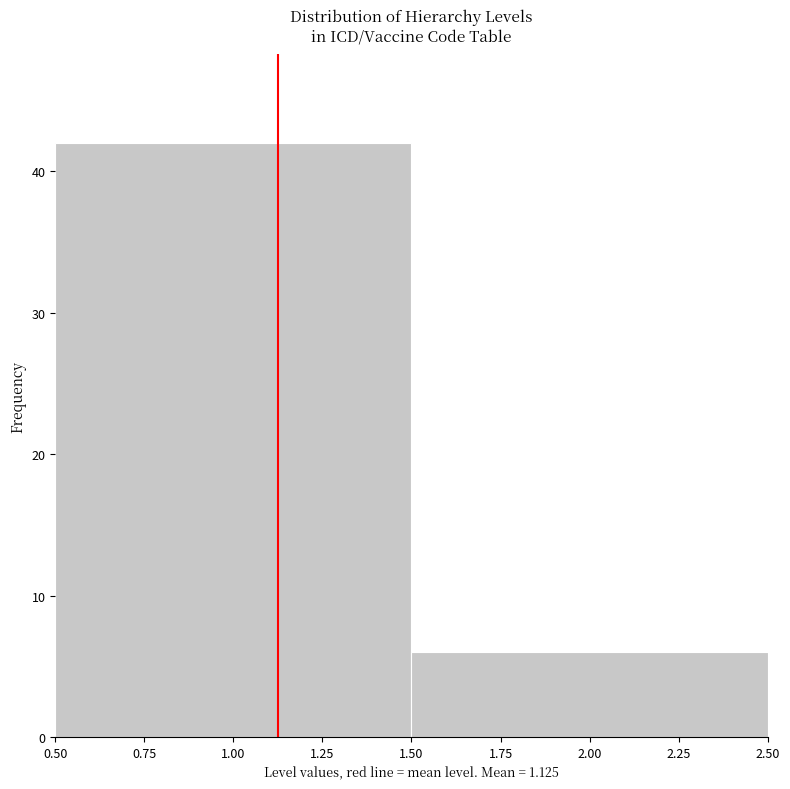

Reading left to right, transcribe this chart: for each bar, give the range it covers on the x-axis and its height. The values are not printed on the chart, so give them approximately, as read against the axis.

0.50 to 1.50: 42
1.50 to 2.50: 6